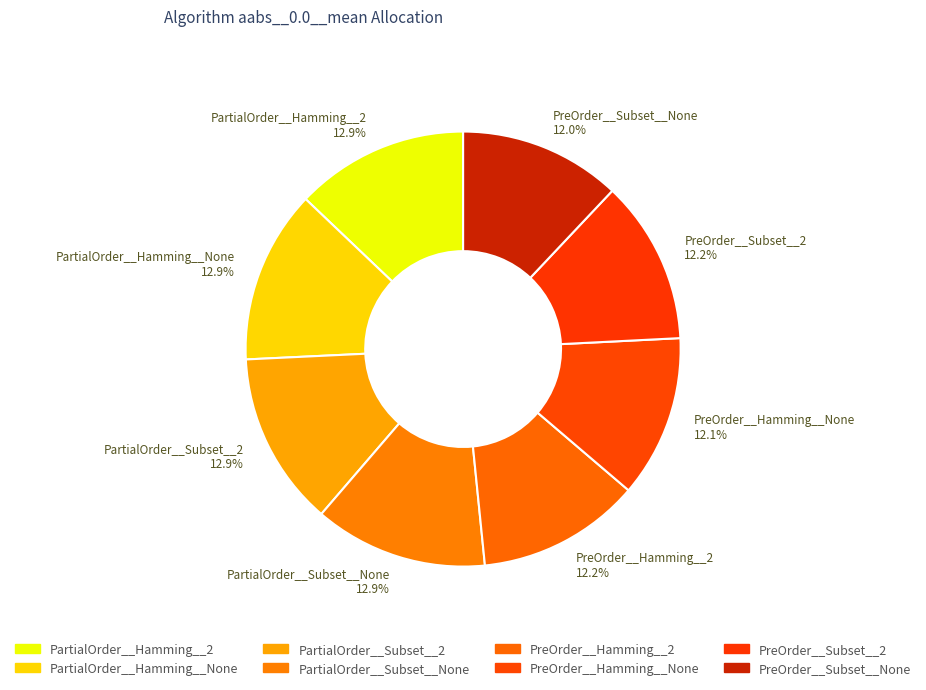

The PartialOrder__Subset__None slice represents 13% of the pie. True or false?

True